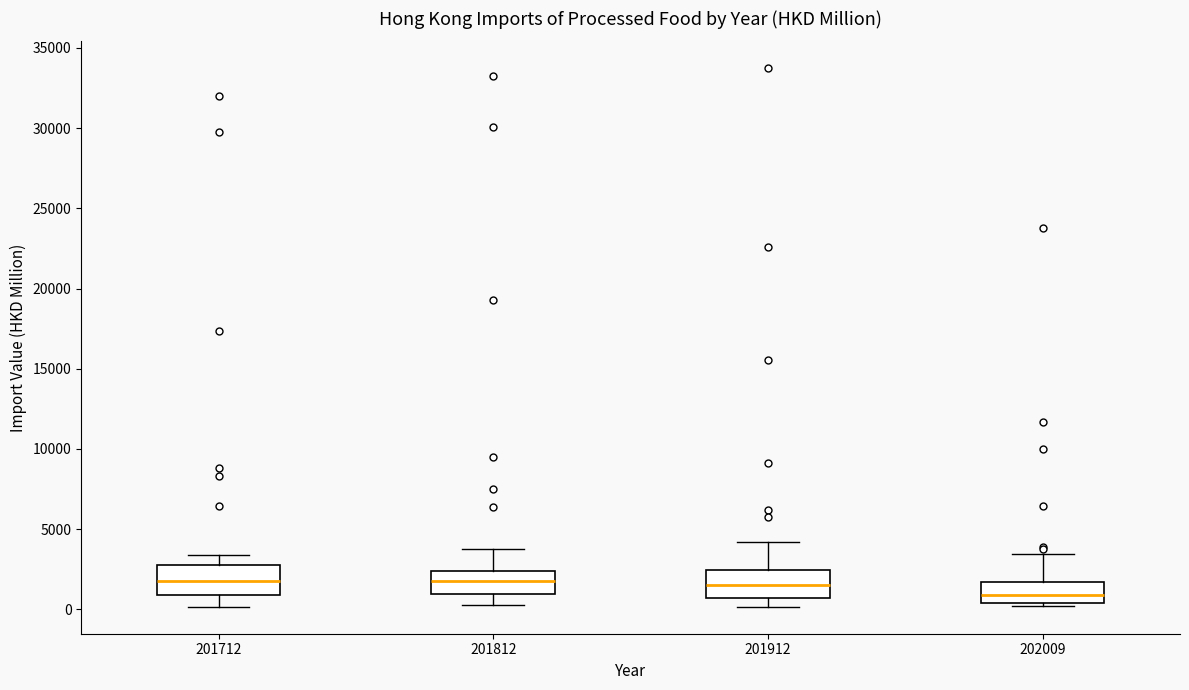

Which box's median line is the lowest?

202009